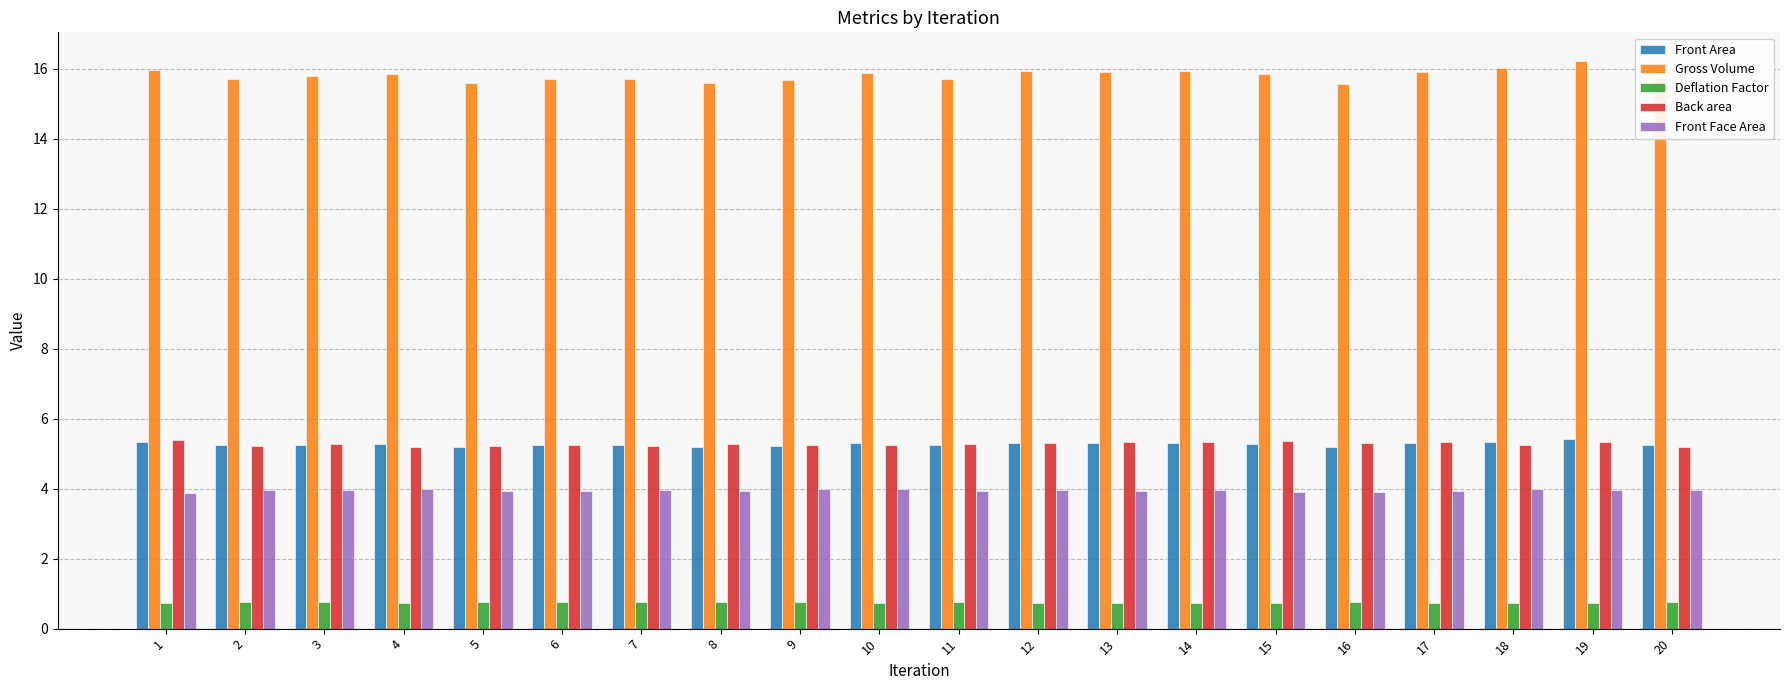

Does the chart contain any negative values?

No